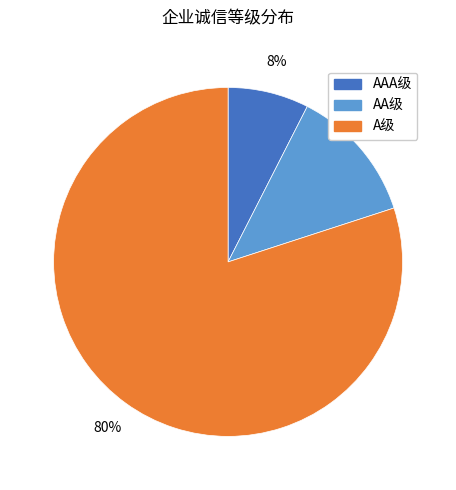

To the nearest percent, what is the difference between the AAA级 and AA级 slice percentages?

5%